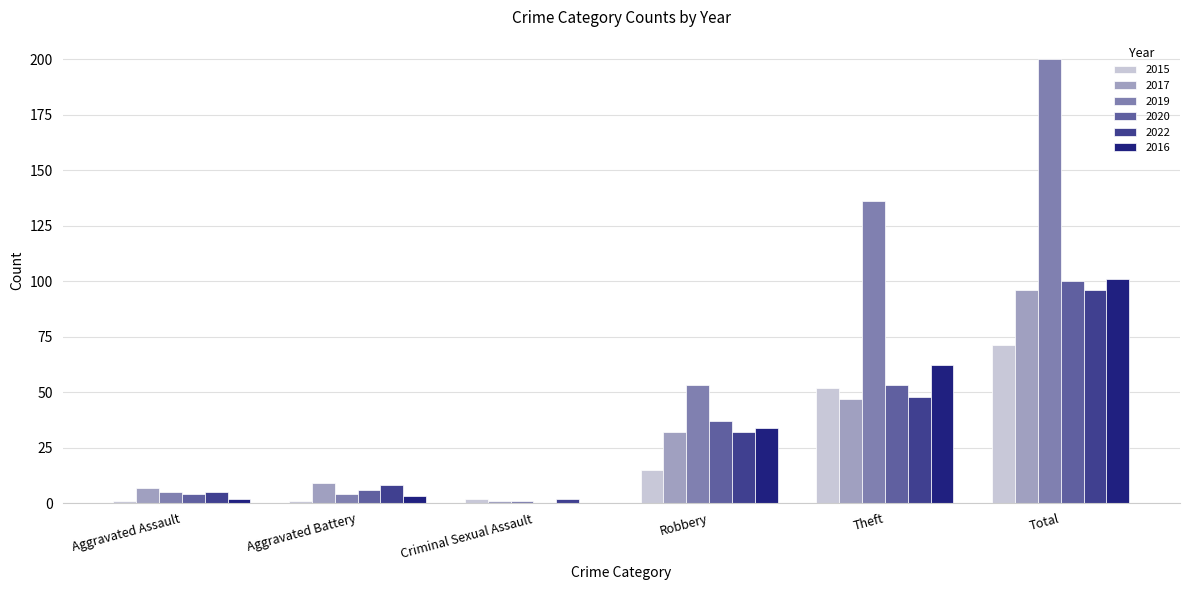

What value does the 2022 series have at Total?

96